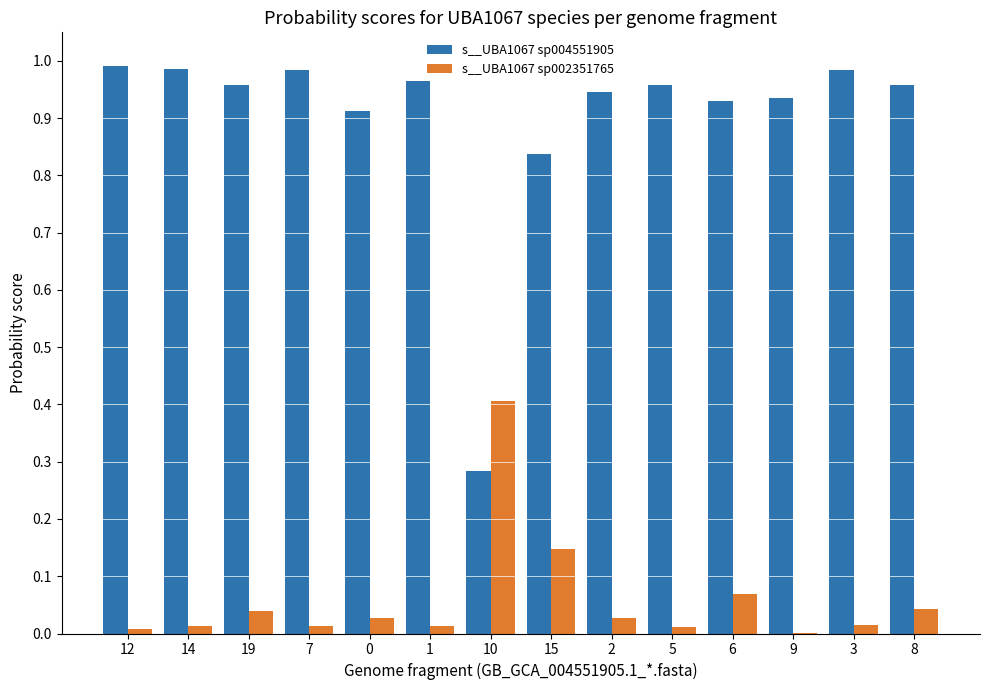

Is it true that s__UBA1067 sp004551905 equals 0.4 at 10?

False